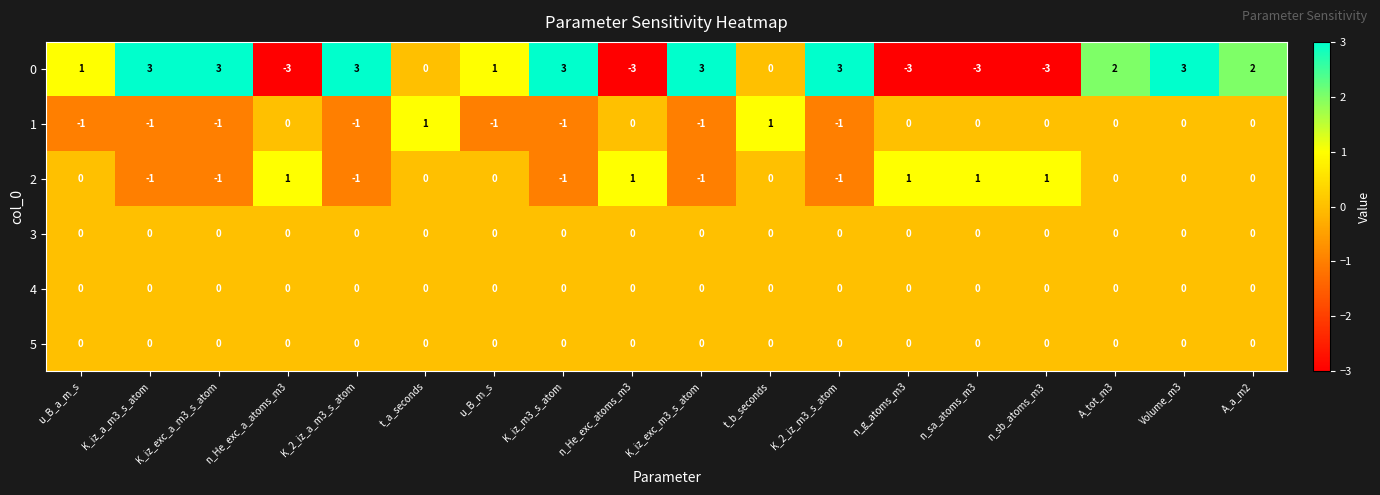

At which category is the sum across all series the highest?

Volume_m3